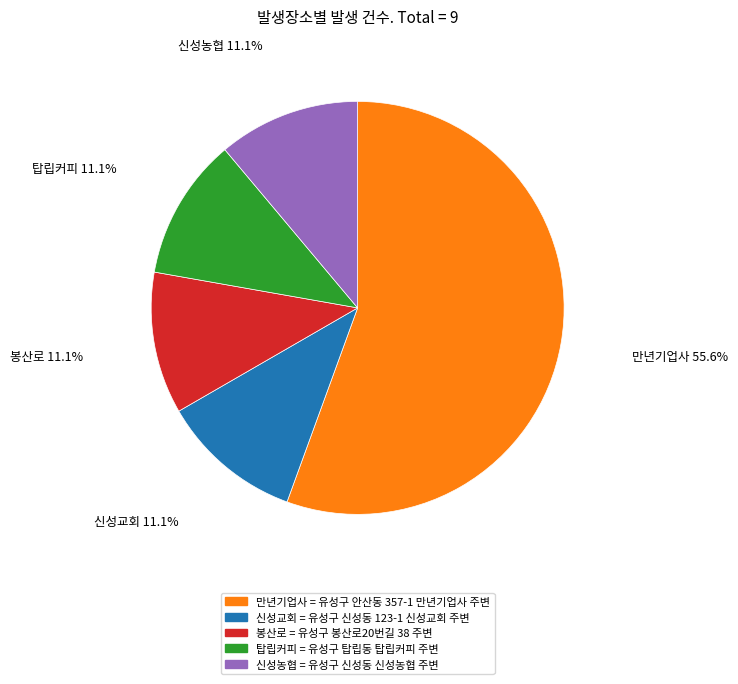

Does any single category account for the majority?

Yes